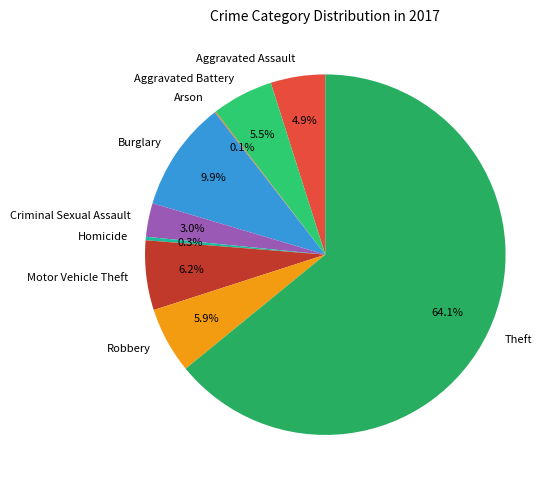

What is the majority slice?

Theft